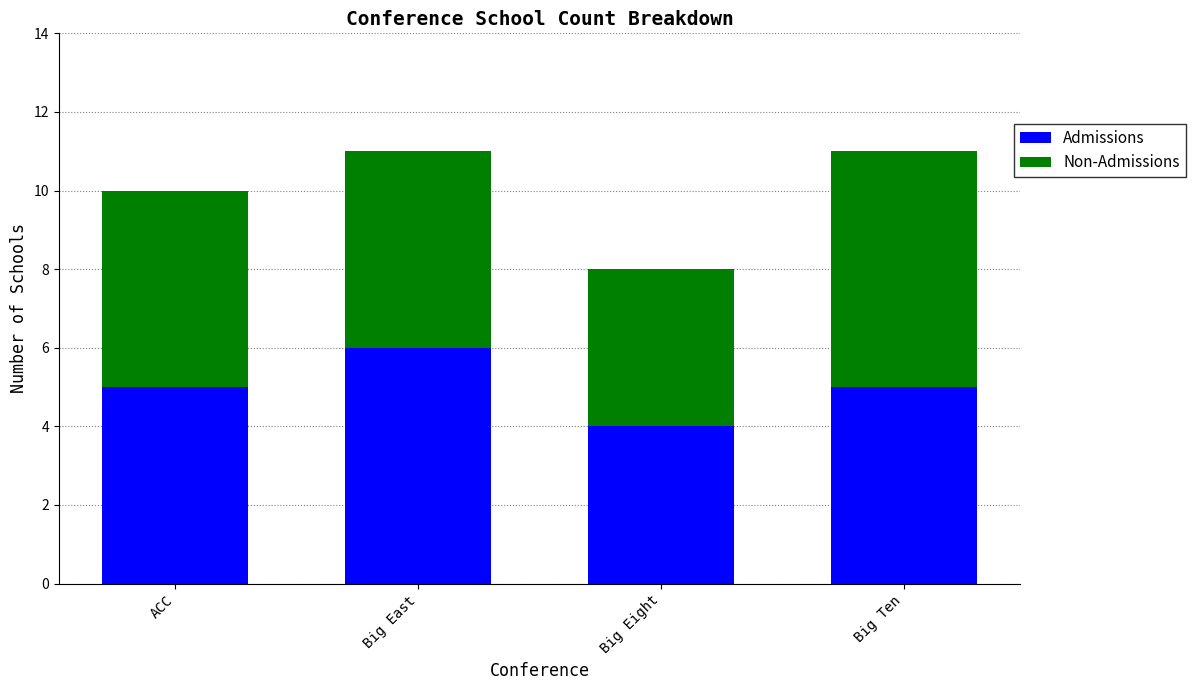

True or false: Admissions has a value of 2 at Big Eight.

False